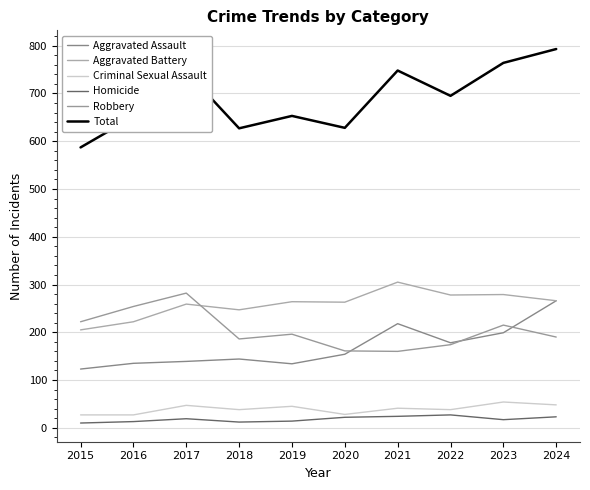

True or false: Aggravated Assault and Total cross at least once.

False